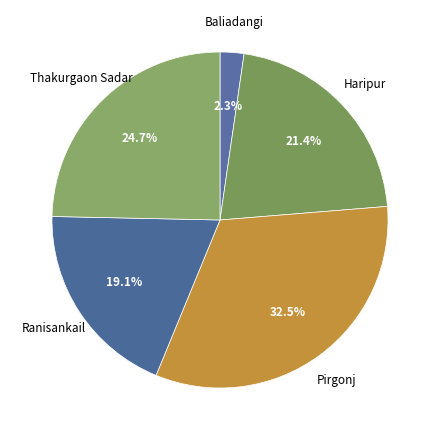

How many slices are in this pie chart?

5